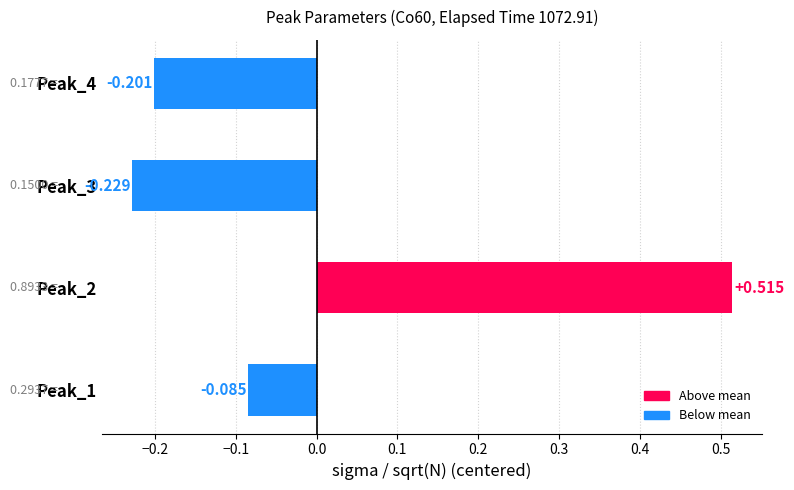

How many categories are shown in the chart?

4